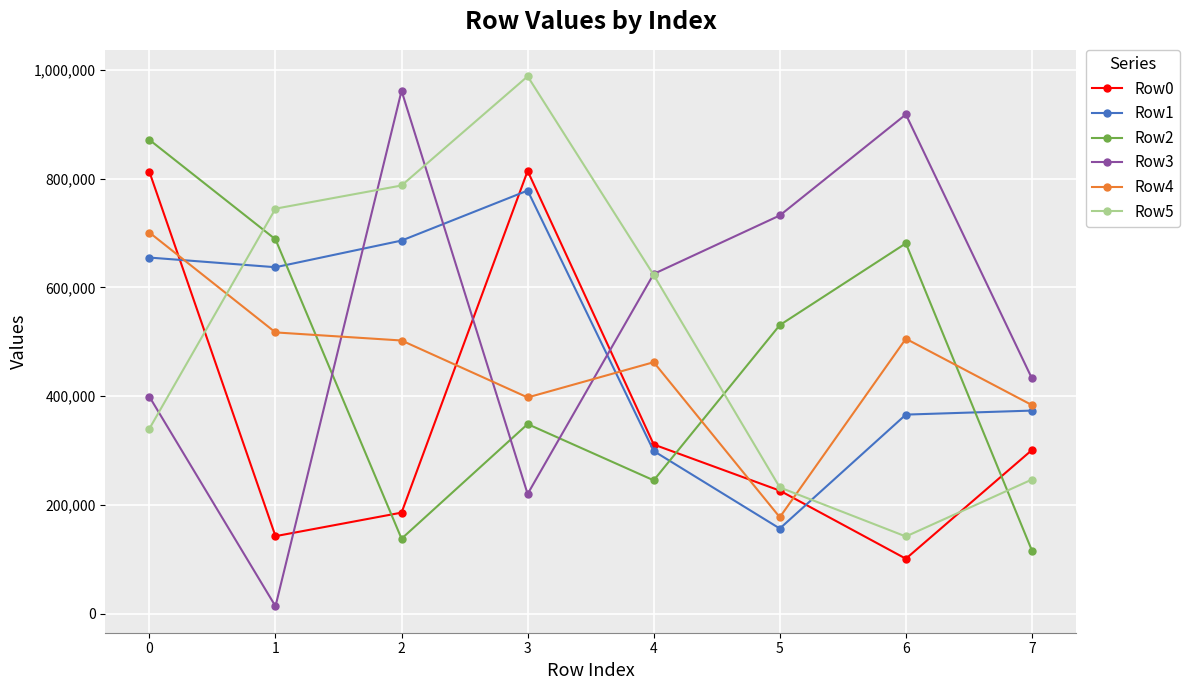

What is the greatest value displayed?

987851